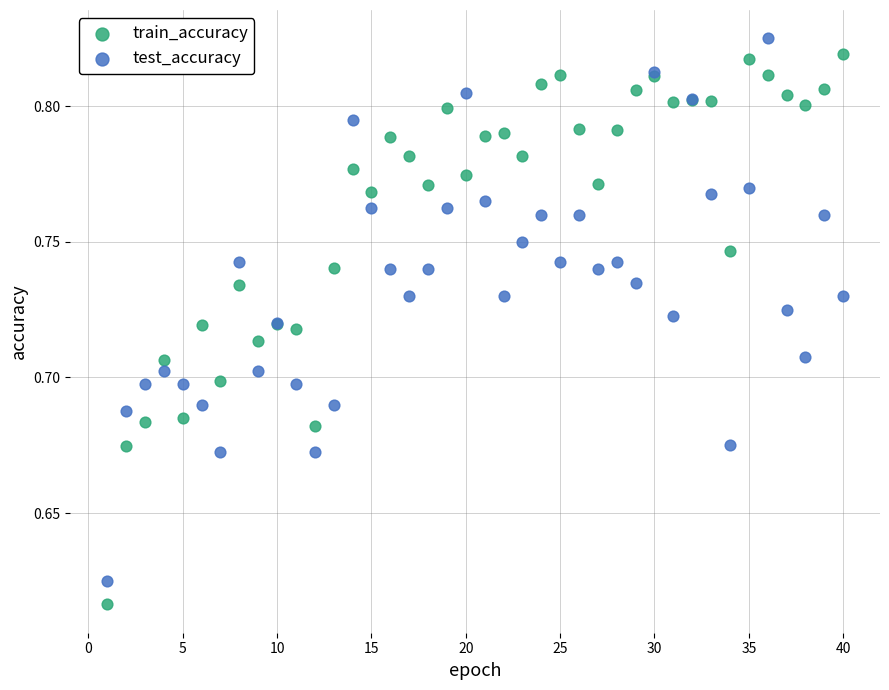

Which series has the largest Y range (max minus min)?

train_accuracy